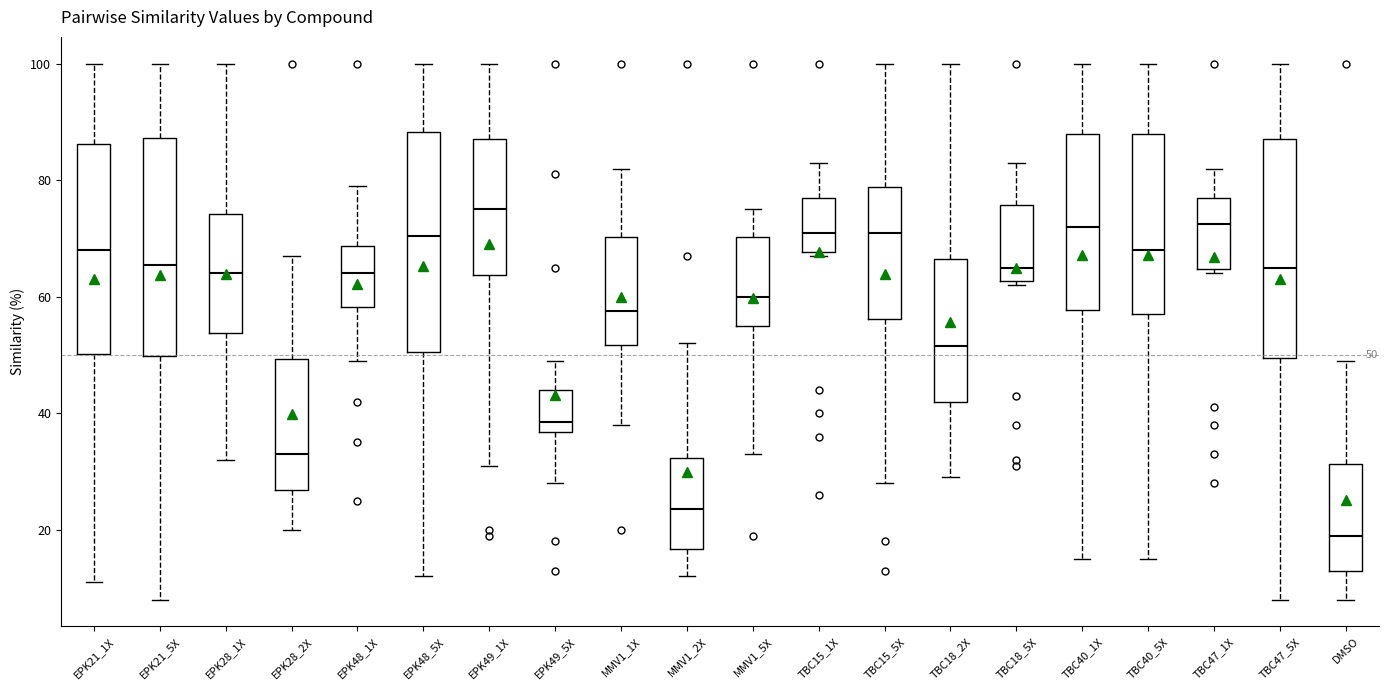

Which box has the lowest median line?

DMSO